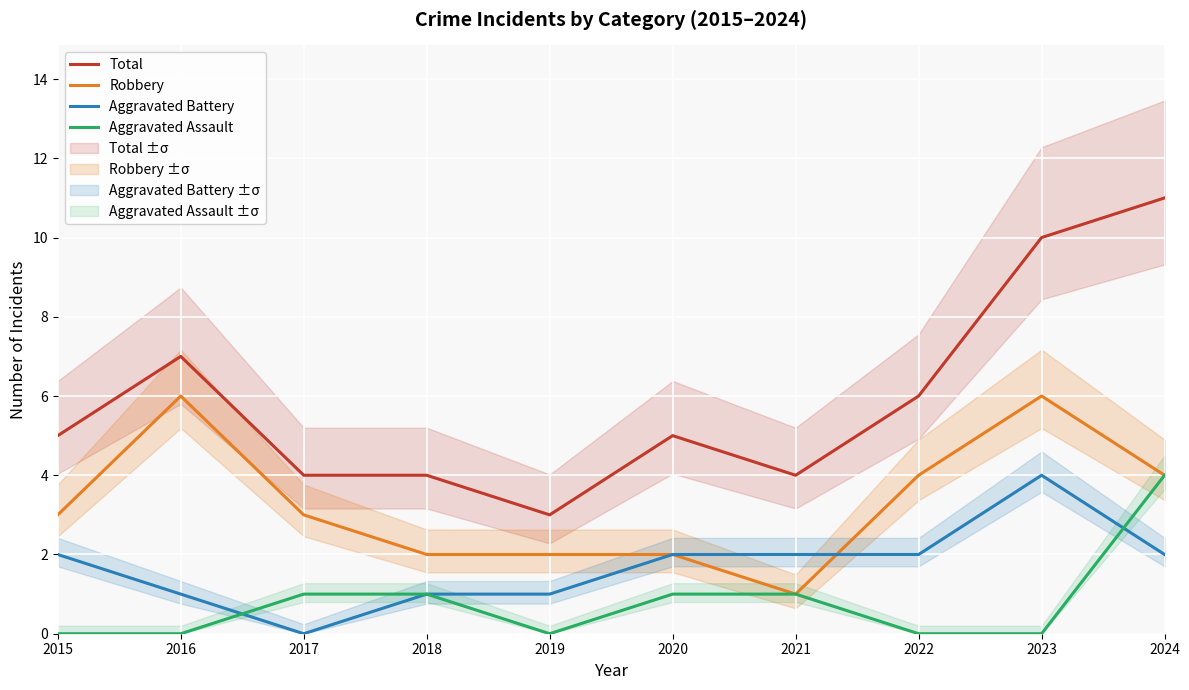

Which series has the largest total across all categories?

Total